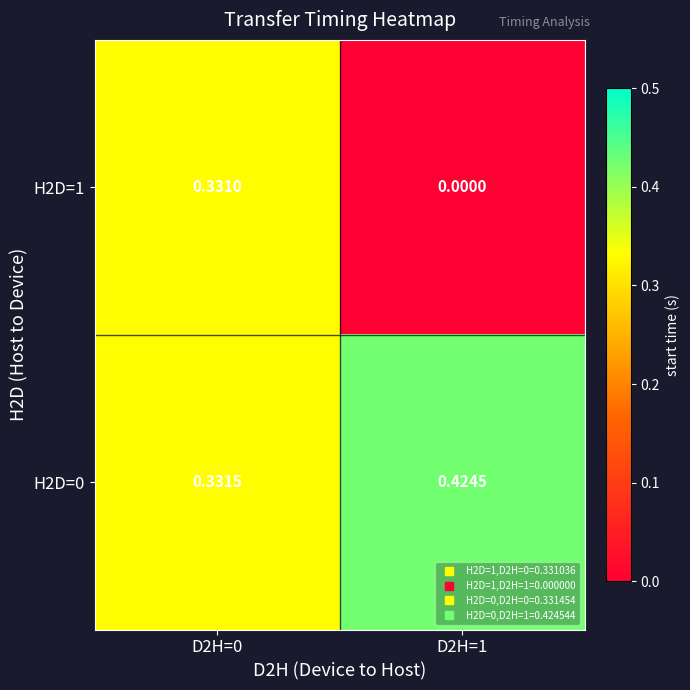

At which category is the sum across all series the highest?

D2H=0